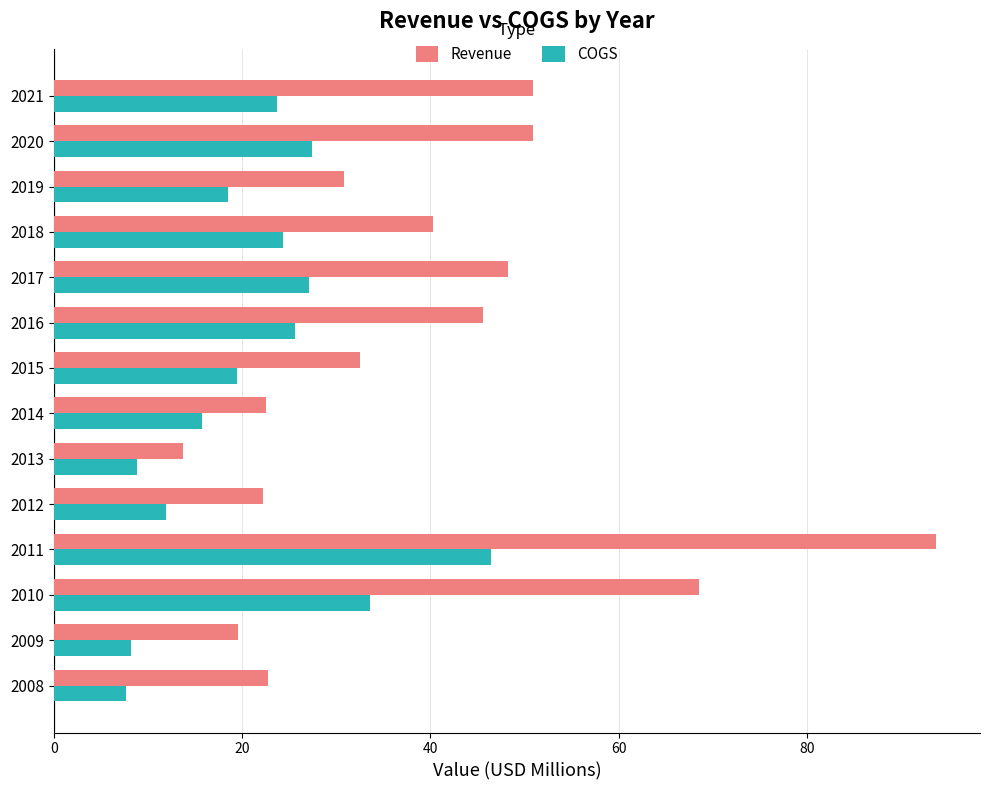

Which series has the widest spread of values?

Revenue